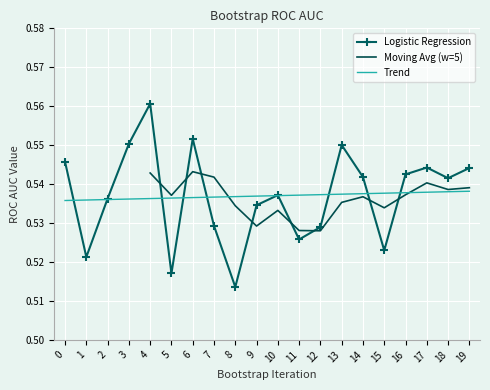

What is the approximate value at 5?

0.5